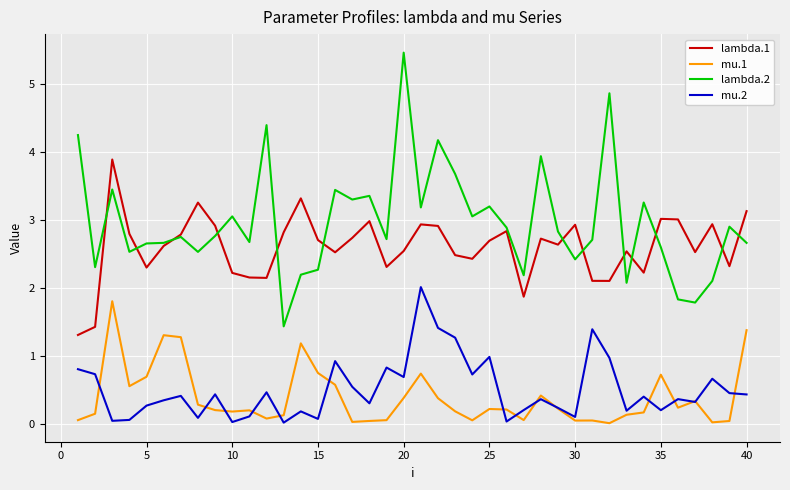

True or false: mu.1 and lambda.2 cross at least once.

False